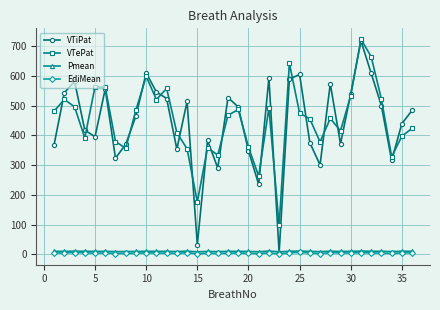

True or false: Pmean has more than 2 points higher than both neighbors.

True